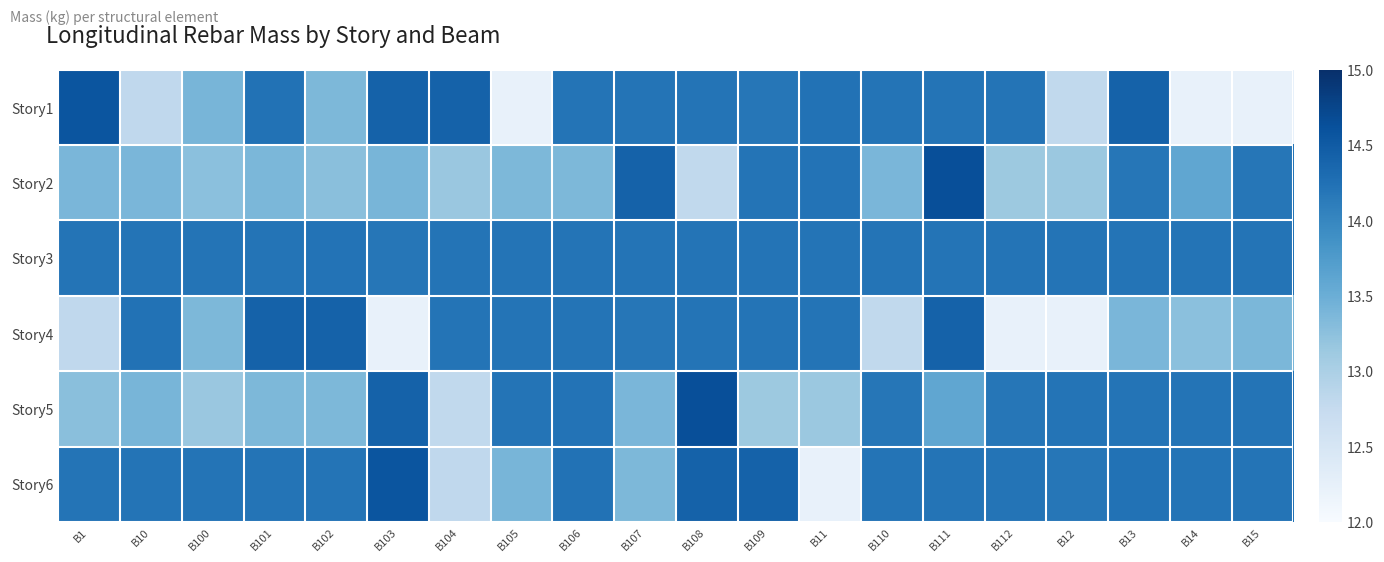

Count the number of data series in this chart.

6